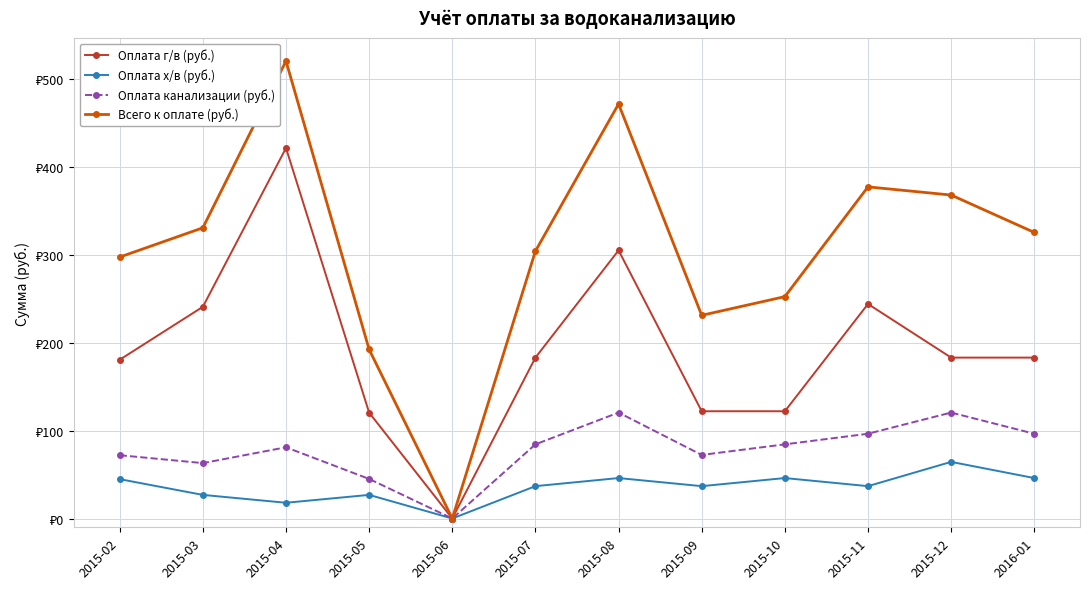

List the labels in order of Оплата г/в (руб.) value, largest first.

2015-04, 2015-08, 2015-11, 2015-03, 2015-07, 2015-12, 2016-01, 2015-02, 2015-09, 2015-10, 2015-05, 2015-06